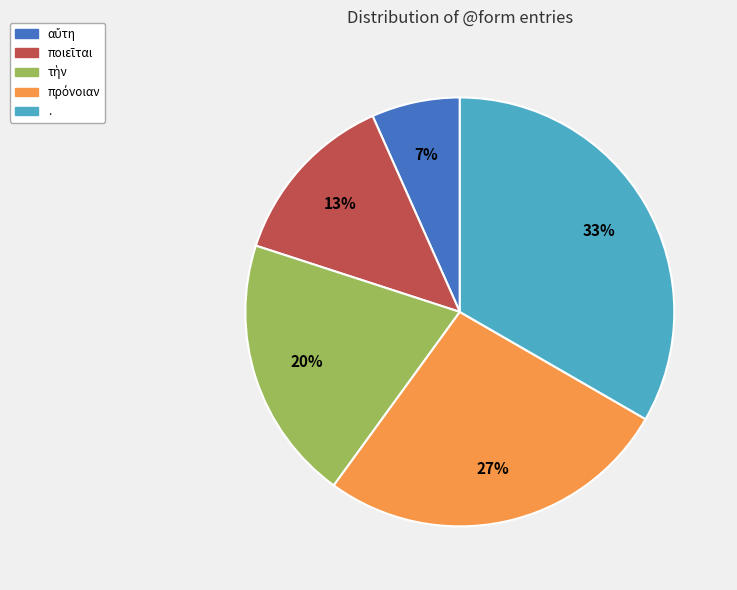

Does . represent more than half of the total?

No